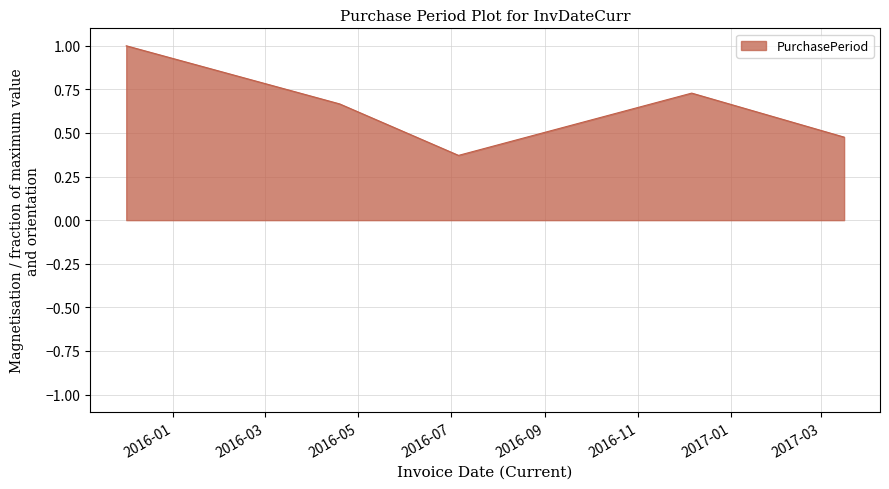

What is the average value?

0.6